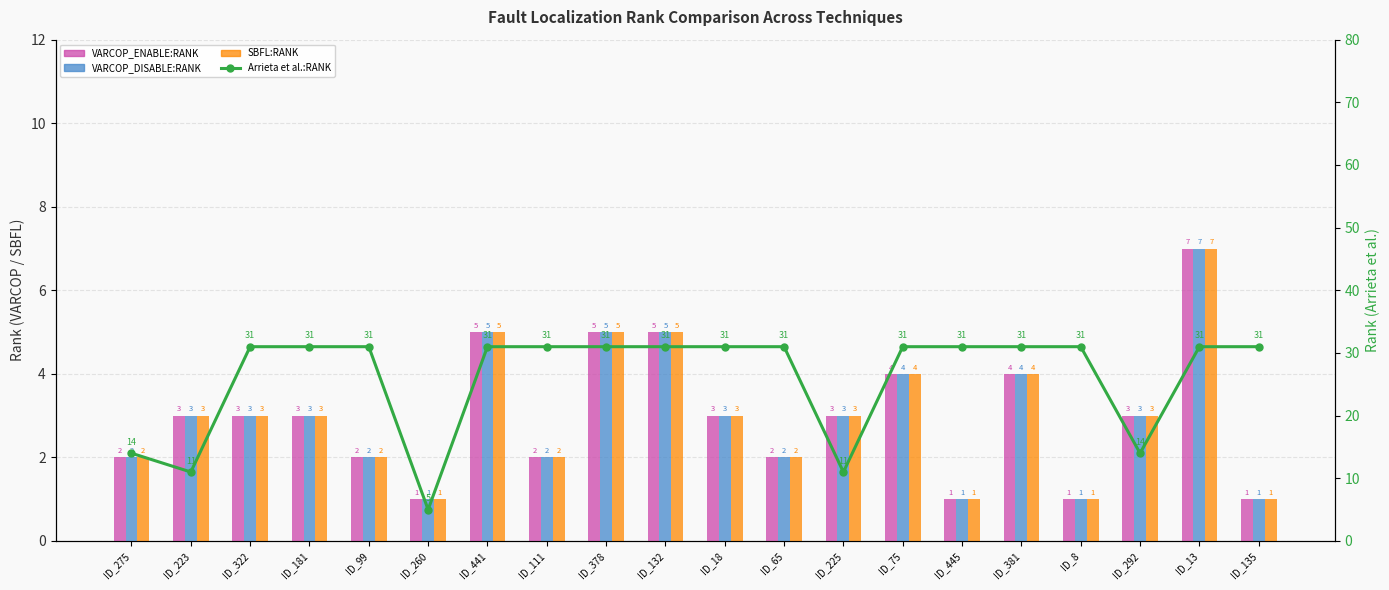

At ID_223, list the series in order from largest to smallest.

Arrieta et al.:RANK, VARCOP_ENABLE_BUGGY_PC_DETECTION:RANK, VARCOP_DISABLE_BUGGY_PC_DETECTION:RANK, SBFL:RANK